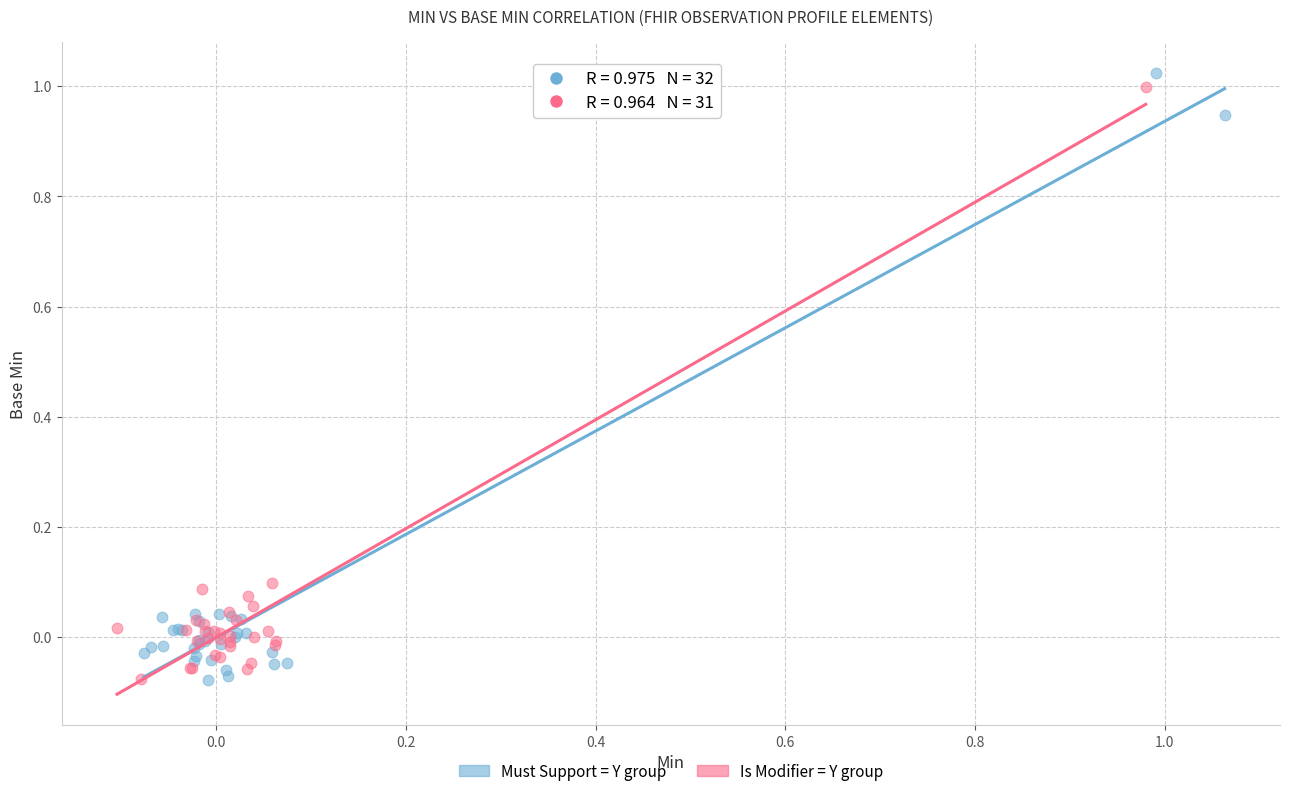

Which series has the largest Y range (max minus min)?

Must Support = Y group